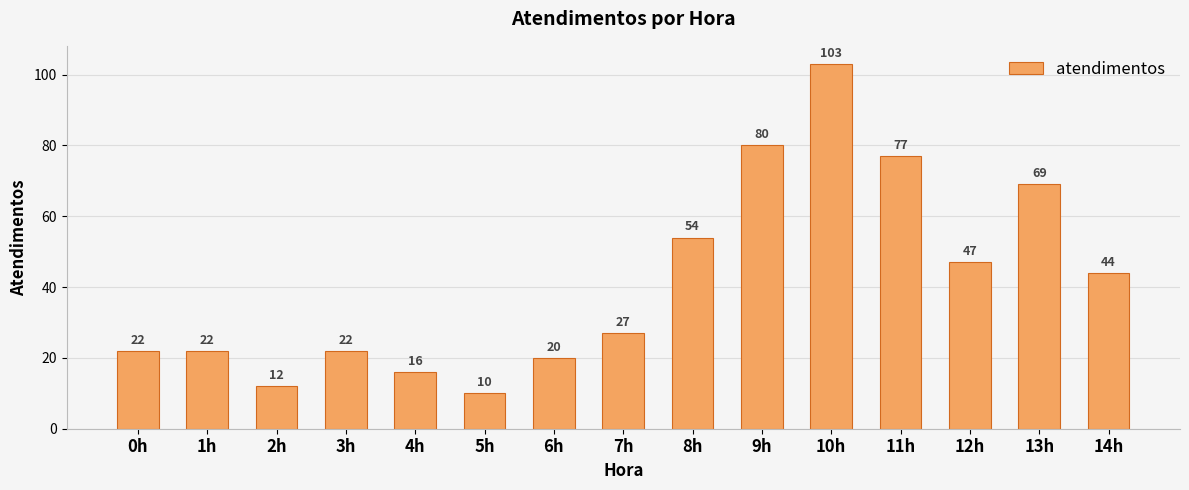

Reading left to right, transcribe all the data shown in this chart.

22	22	12	22	16	10	20	27	54	80	103	77	47	69	44